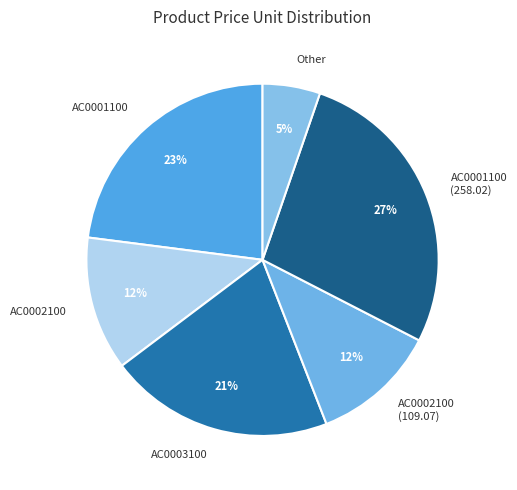

To the nearest percent, what percentage of the pie is AC0003100?

21%